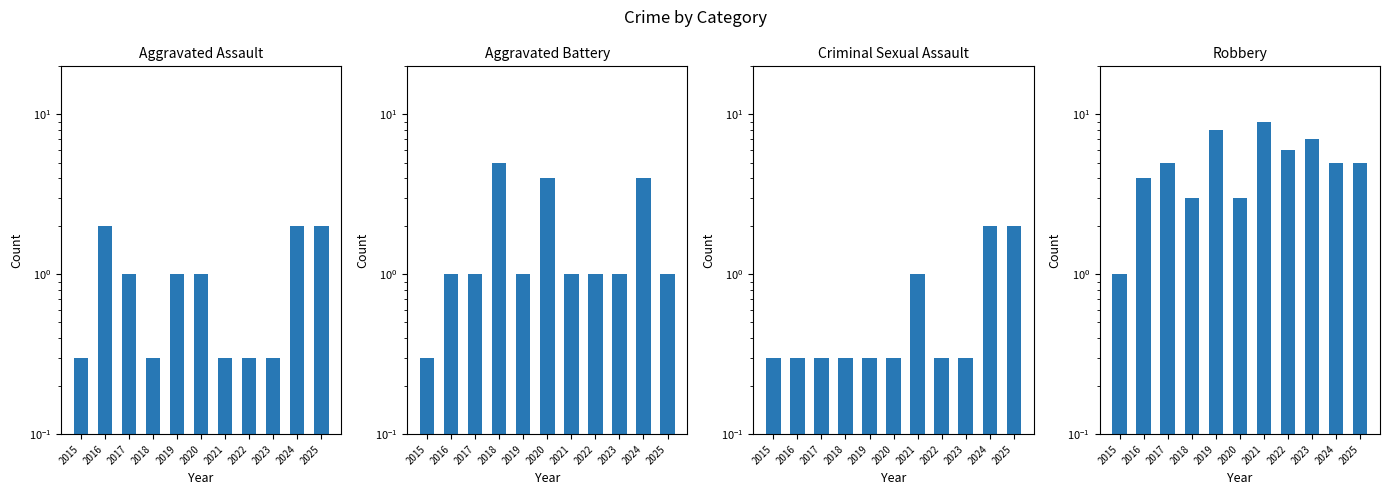

Is the value of Criminal Sexual Assault at 2023 greater than the value of Aggravated Assault at 2022?

No